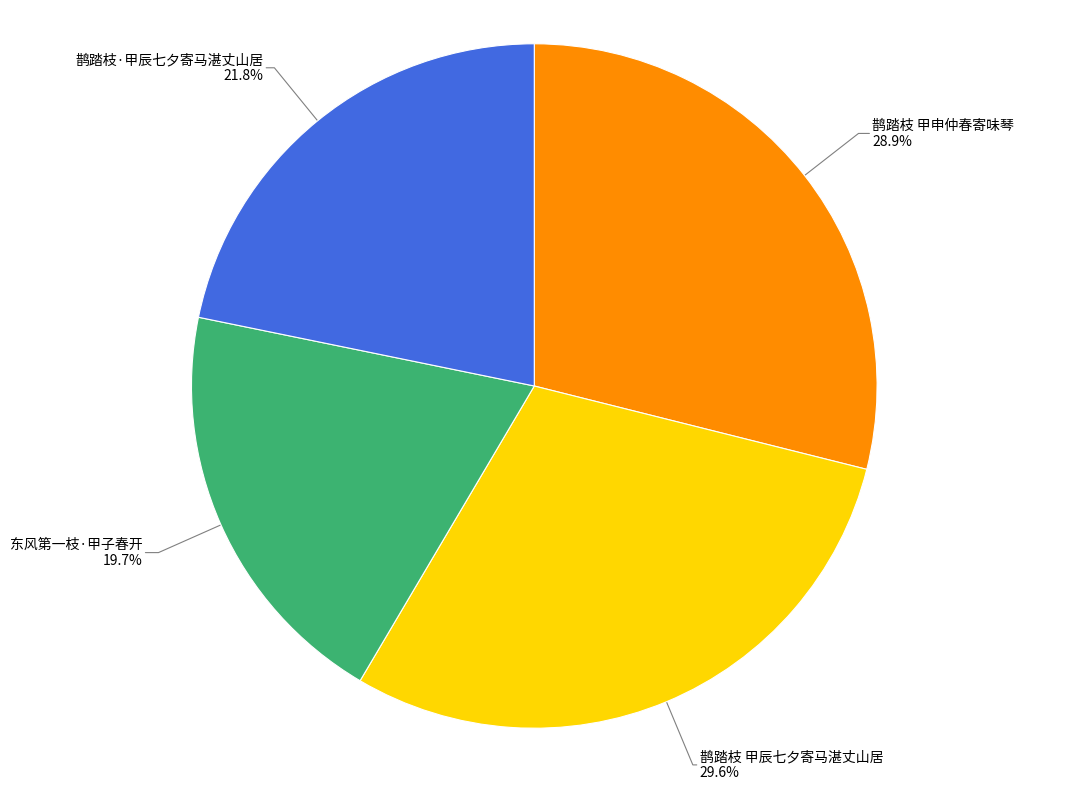

What percentage is the 鹊踏枝·甲辰七夕寄马湛丈山居 slice, to the nearest percent?

22%